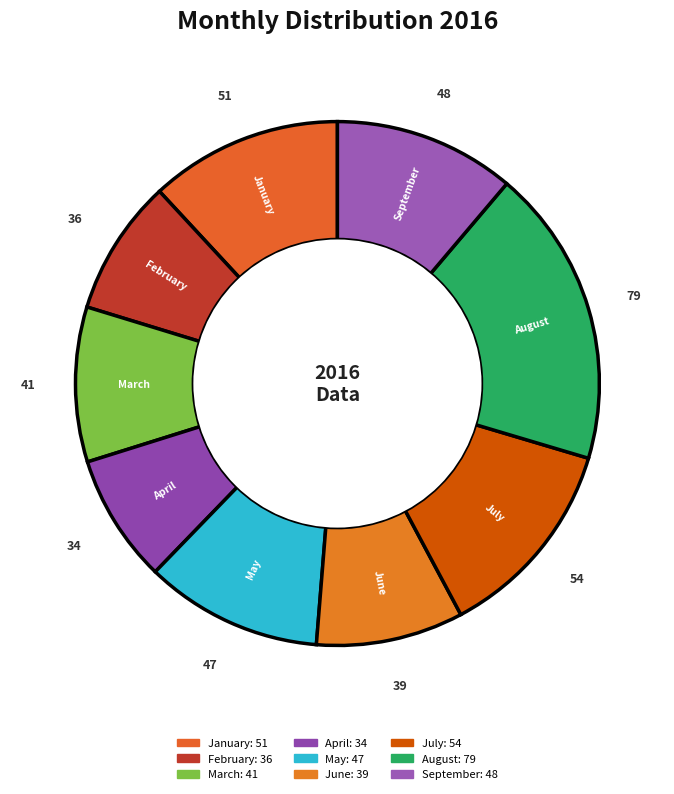

To the nearest percent, what is the average slice percentage?

11%